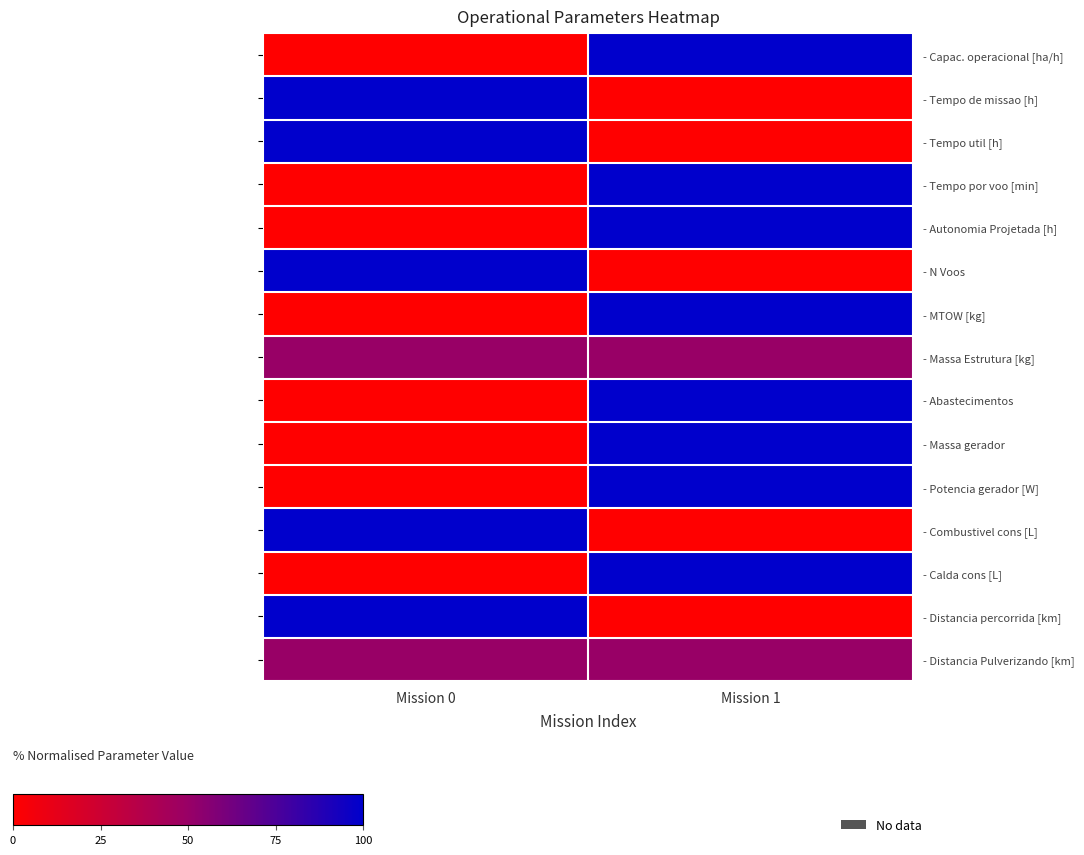

What is the sum of all - Distancia Pulverizando [km] values?

100